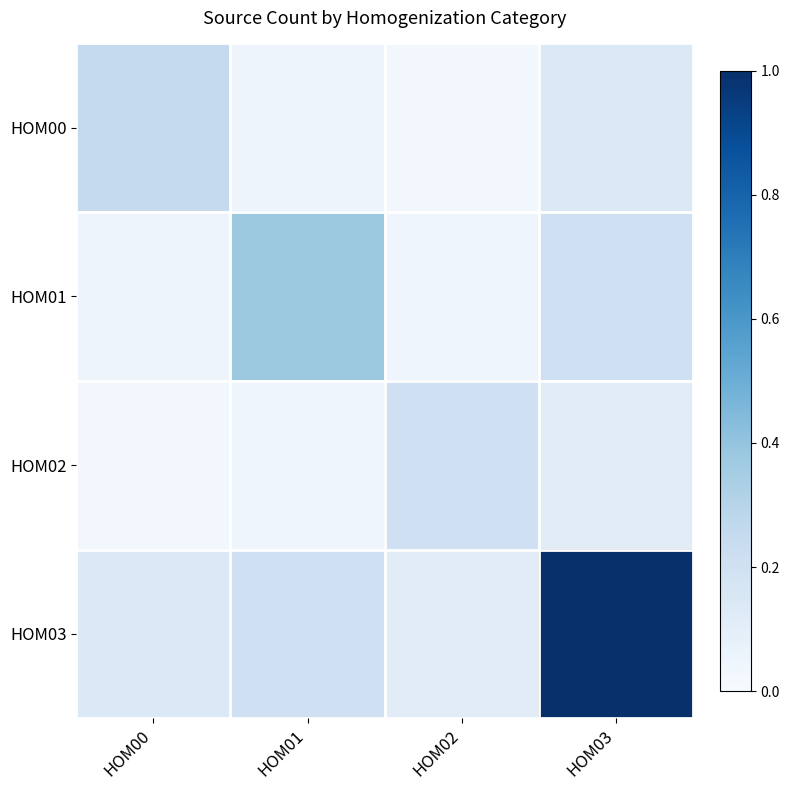

Reading right to left, extract all data points from this chart.

HOM00: HOM03=0.1	HOM02=0.0	HOM01=0.0	HOM00=0.2
HOM01: HOM03=0.2	HOM02=0.0	HOM01=0.4	HOM00=0.0
HOM02: HOM03=0.1	HOM02=0.2	HOM01=0.0	HOM00=0.0
HOM03: HOM03=1.0	HOM02=0.1	HOM01=0.2	HOM00=0.1